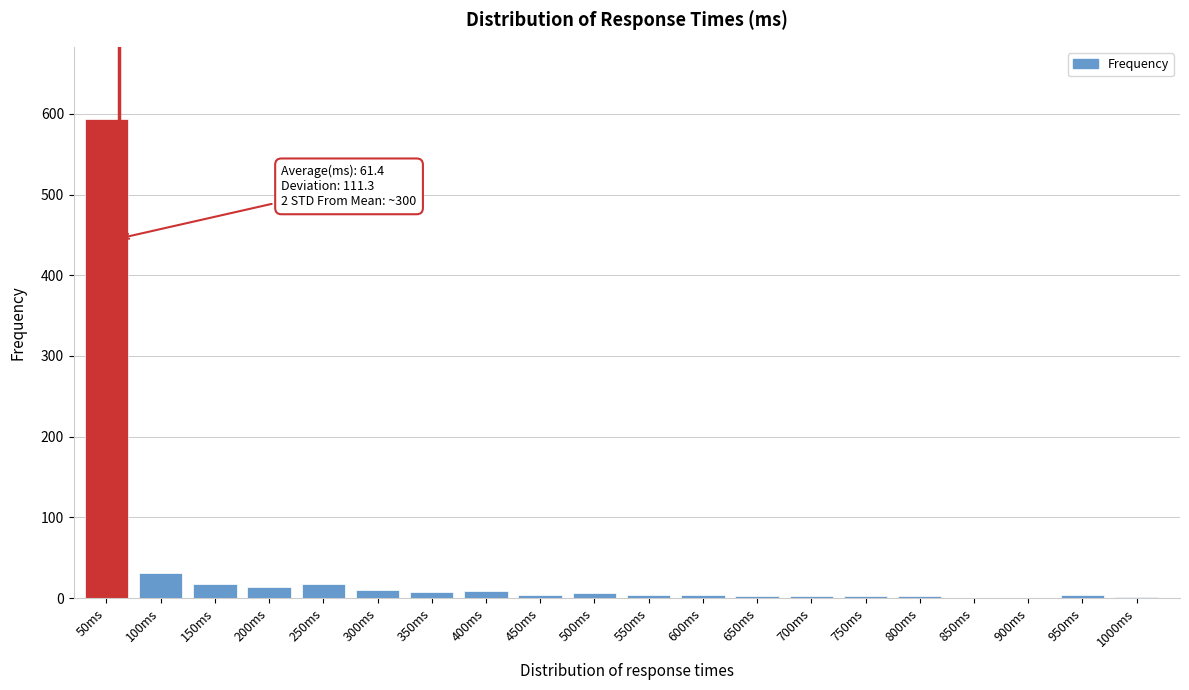

What is the maximum value shown in the chart?

594